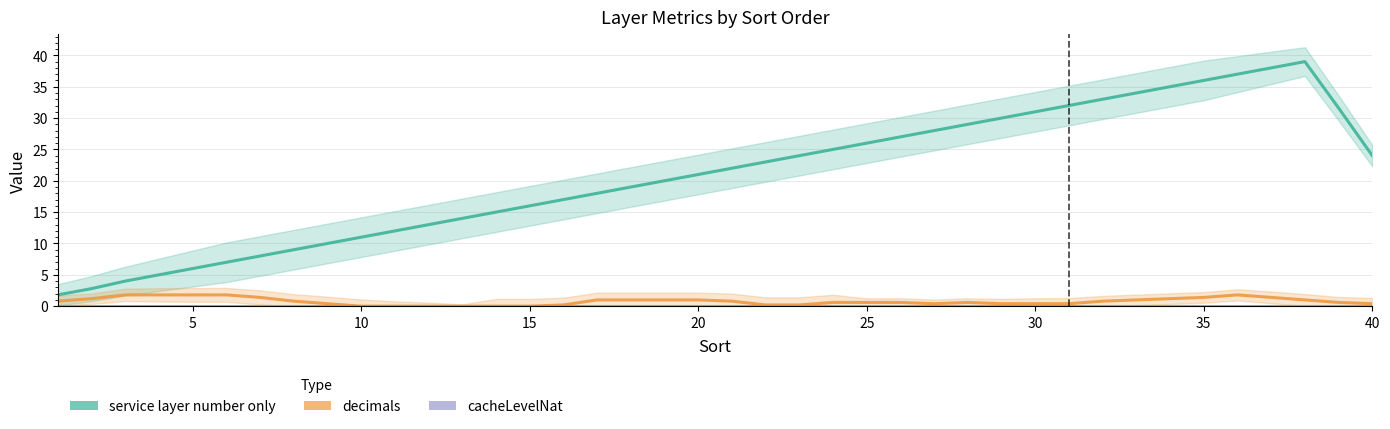

What are all the series names shown in the legend?

service layer number only, decimals, cacheLevelNat